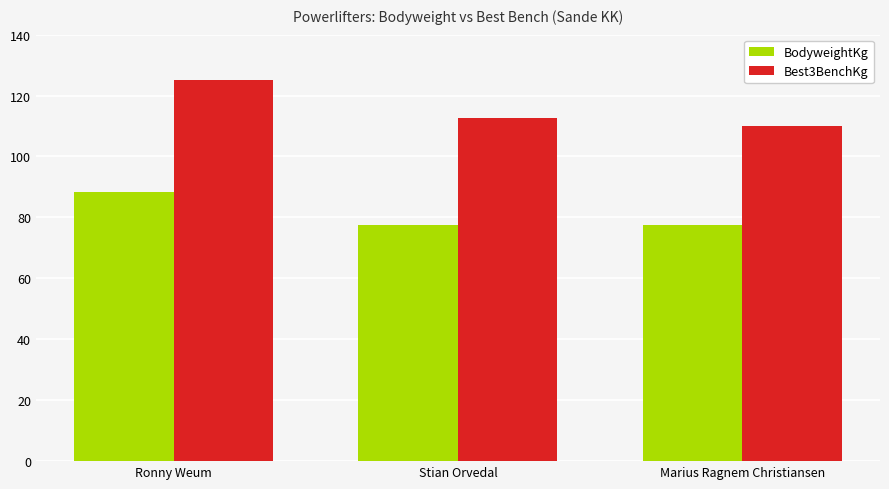

What is the difference between the BodyweightKg values at Marius Ragnem Christiansen and Ronny Weum?

10.8